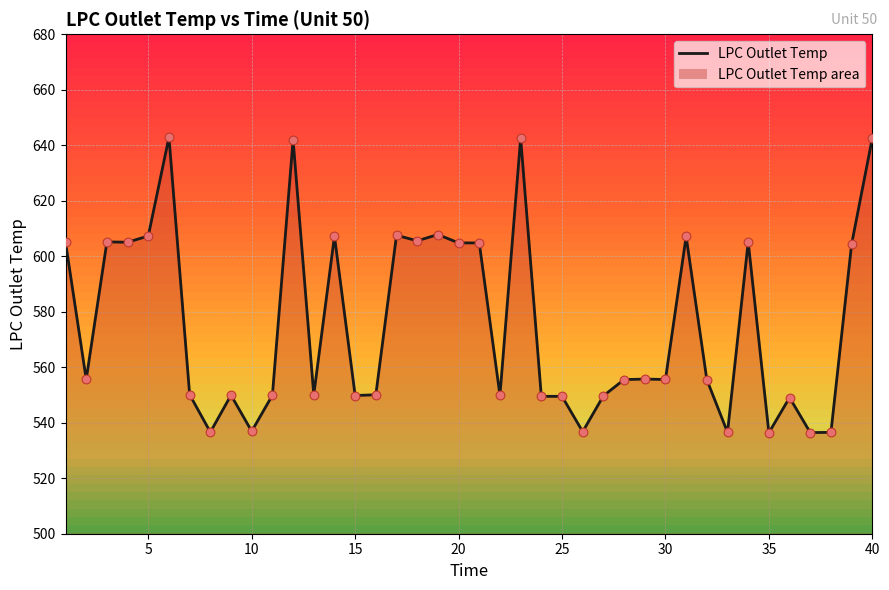

Which has a higher value, 1 or 19?

19